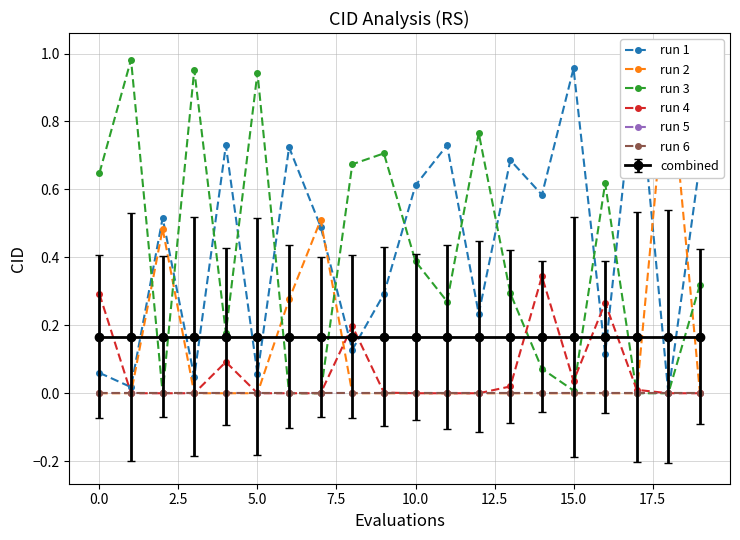

The run 2 series shows -0.3 at 13. True or false?

False